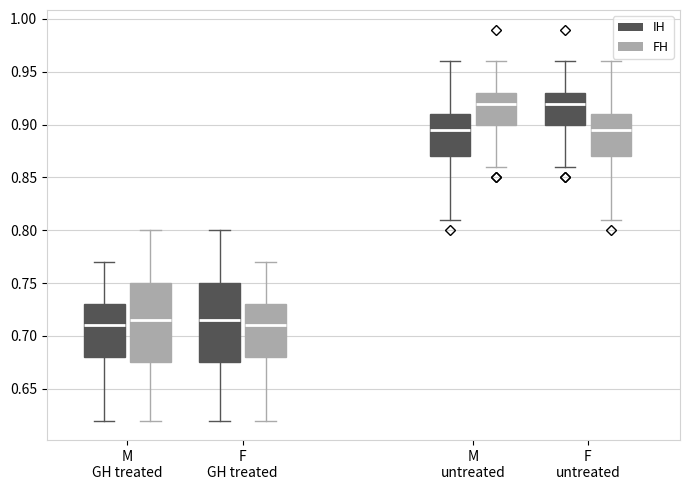

Reading left to right, read every box against the y-axis: the position of its median line, the range the box covers, and the ends of its whiskers. The values are not printed on the chart, so give them approximately, as read against the axis.

M GH treated (IH): median 0.710, box 0.680 to 0.730, whiskers 0.620 to 0.770
M GH treated (FH): median 0.715, box 0.675 to 0.750, whiskers 0.620 to 0.800
F GH treated (IH): median 0.715, box 0.675 to 0.750, whiskers 0.620 to 0.800
F GH treated (FH): median 0.710, box 0.680 to 0.730, whiskers 0.620 to 0.770
M untreated (IH): median 0.895, box 0.870 to 0.910, whiskers 0.810 to 0.960
M untreated (FH): median 0.920, box 0.900 to 0.930, whiskers 0.860 to 0.960
F untreated (IH): median 0.920, box 0.900 to 0.930, whiskers 0.860 to 0.960
F untreated (FH): median 0.895, box 0.870 to 0.910, whiskers 0.810 to 0.960